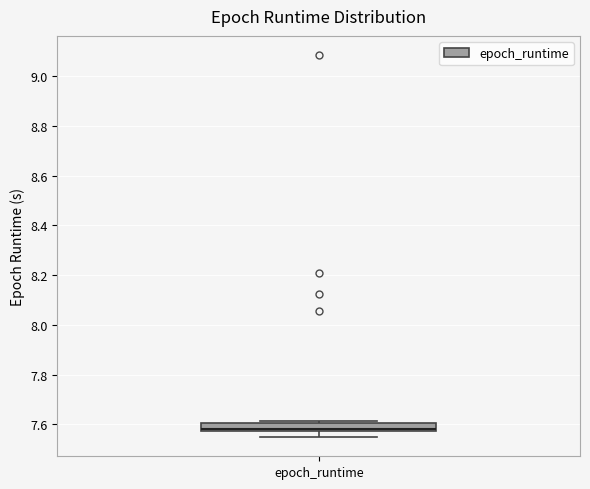

Transcribe this box plot: give where the median line is, the range the box spans, and where the two whiskers end, as read against the y-axis. The values are not printed on the chart, so give them approximately, as read against the axis.

median 7.58 (just above the box's lower edge), box 7.58 to 7.60, whiskers 7.54 to 7.62